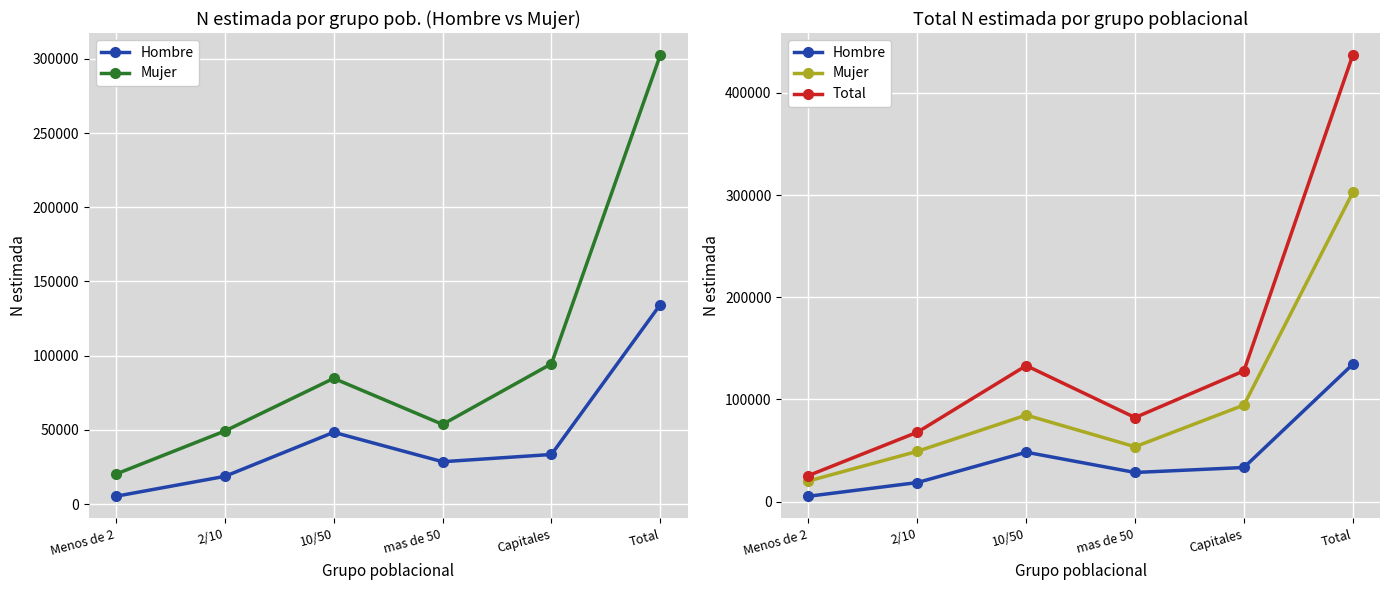

How many data points in Total are above 127994?

2